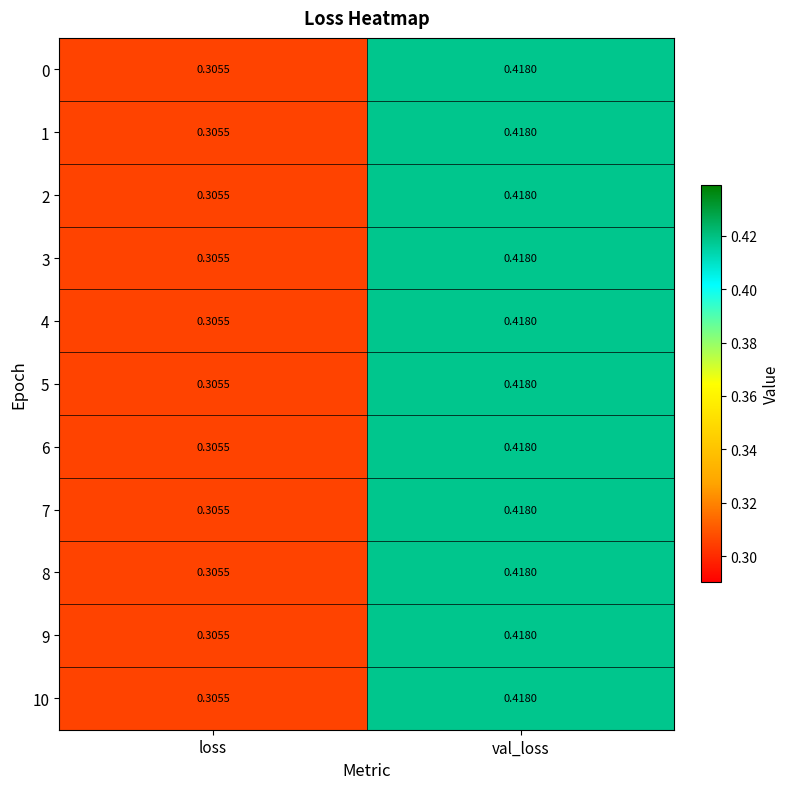

At which label does 1 reach its peak?

val_loss